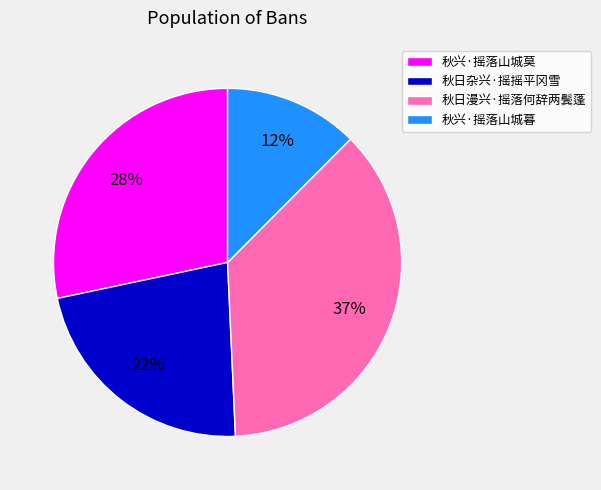

How many slices are in this pie chart?

4